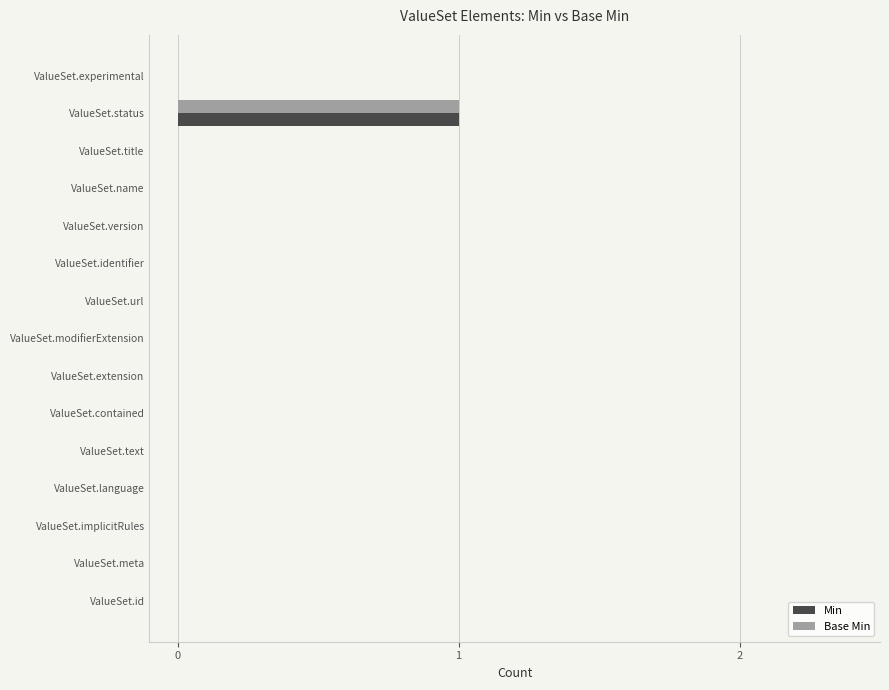

At which category is the sum across all series the highest?

ValueSet.status